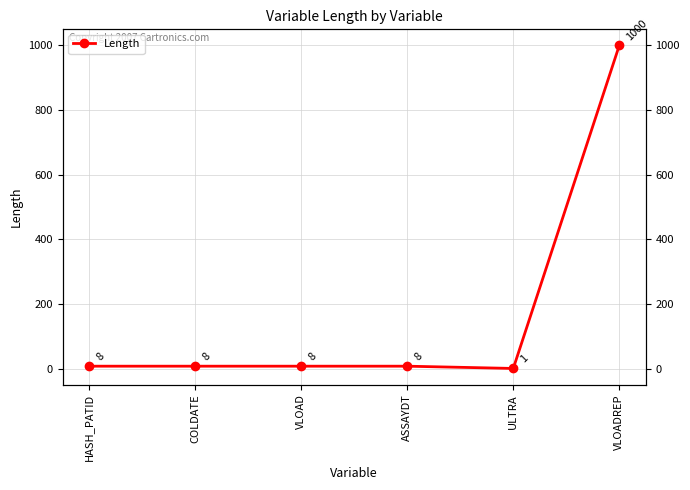

Which category has the highest value across all series?

VLOADREP